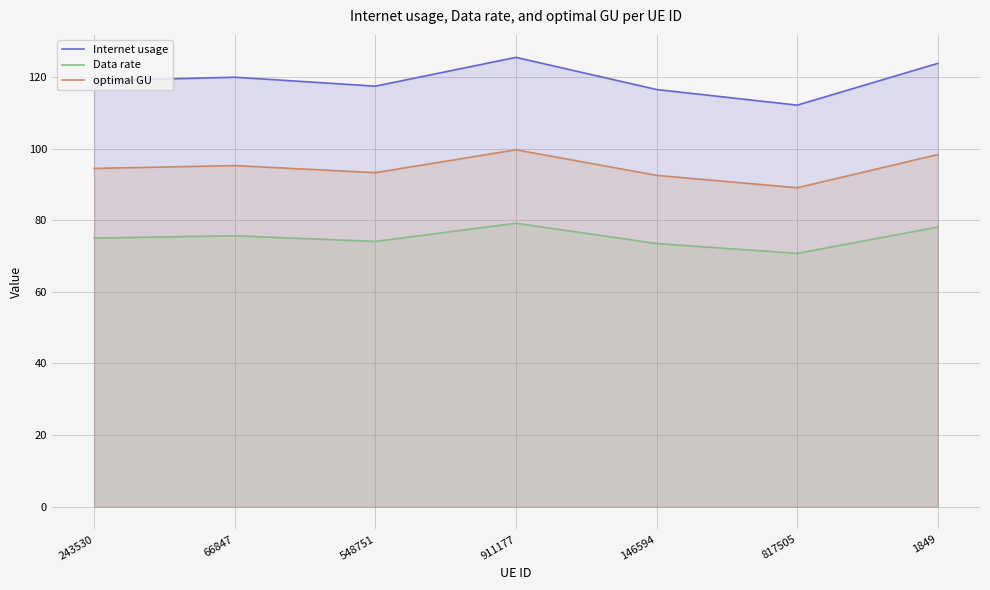

True or false: optimal GU and Internet usage cross at least once.

False